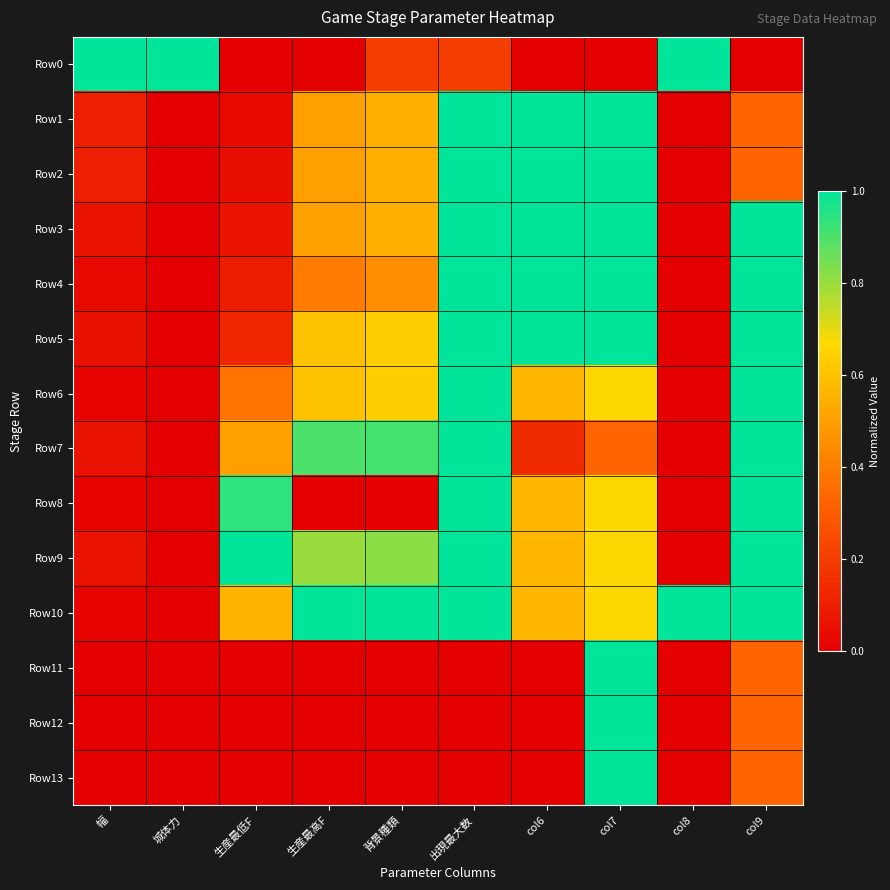

How many data points does each series have?

10